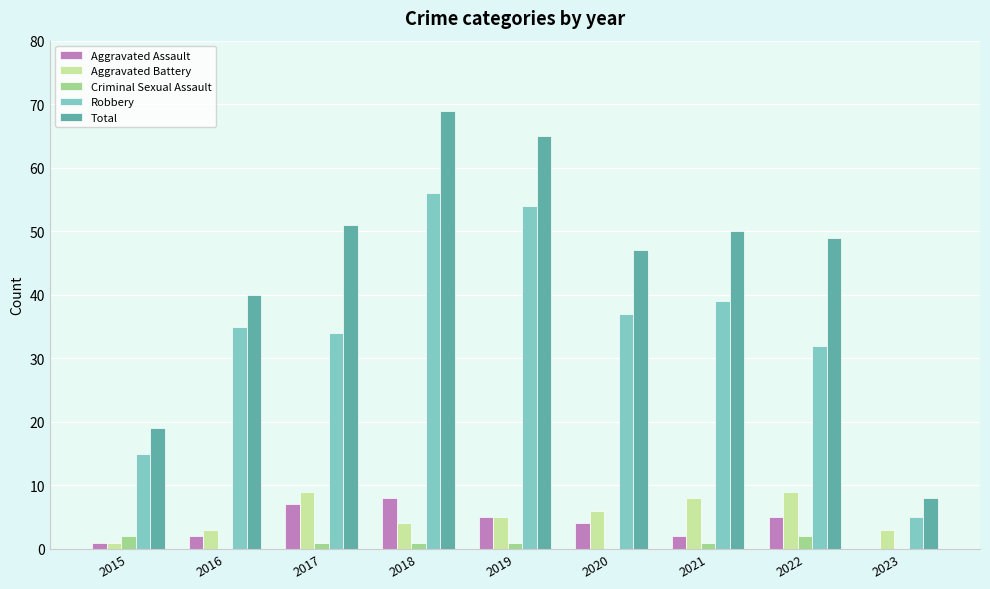

Which series changed the most between 2016 and 2022?

Total